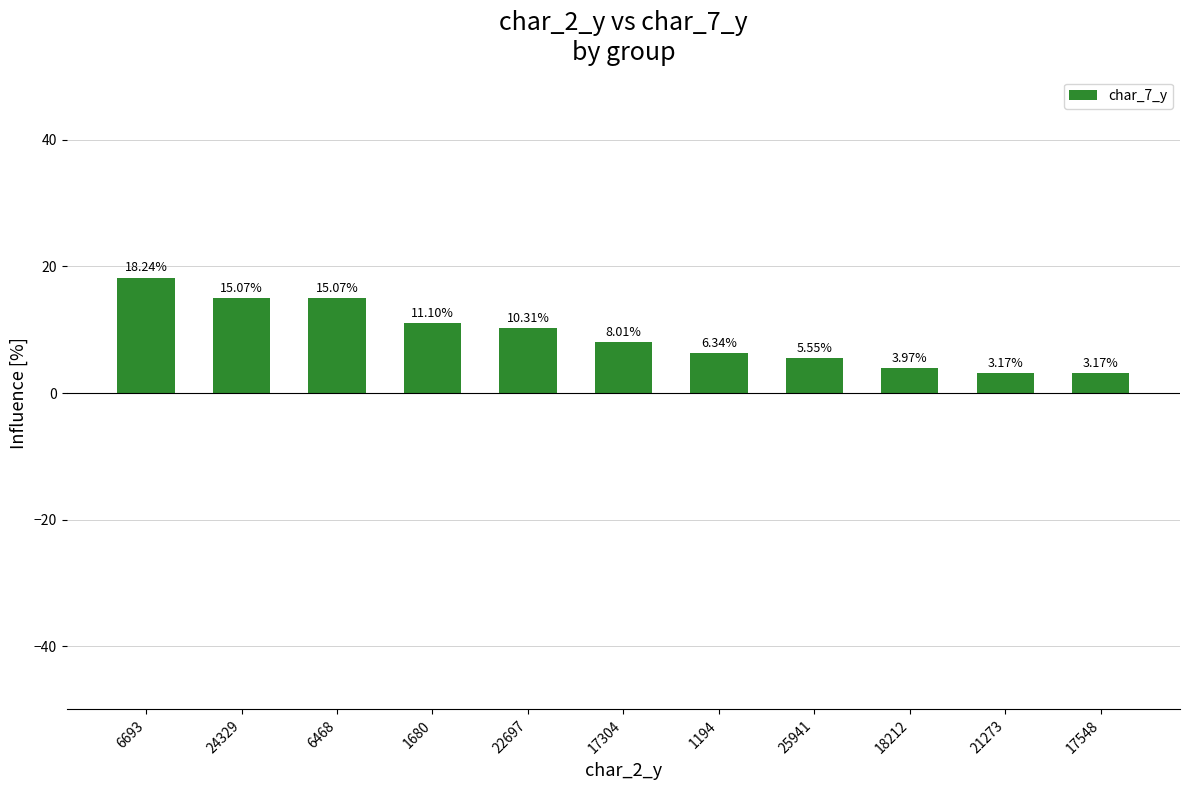

What is the ratio of the value at 22697 to the value at 1680?

0.9